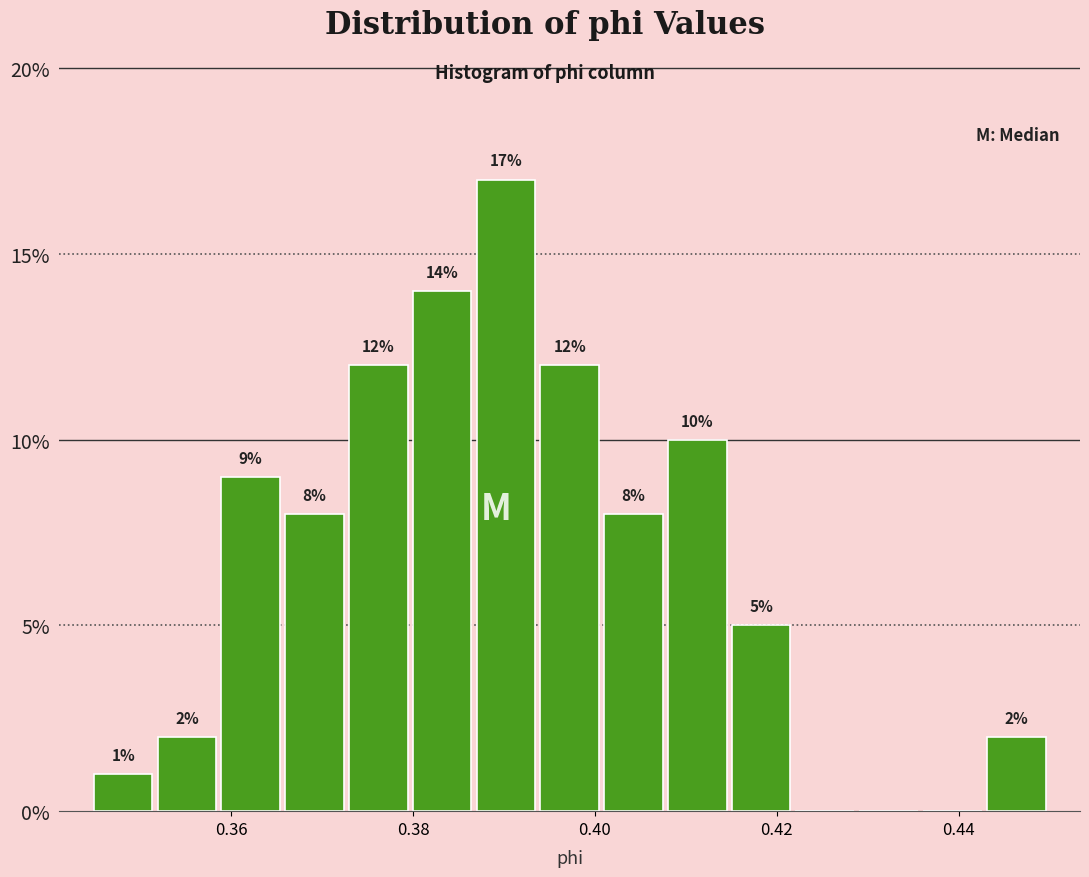

Around what value on the x-axis is the tallest bar? Give the approximate position of its centre, as read against the axis.

0.390